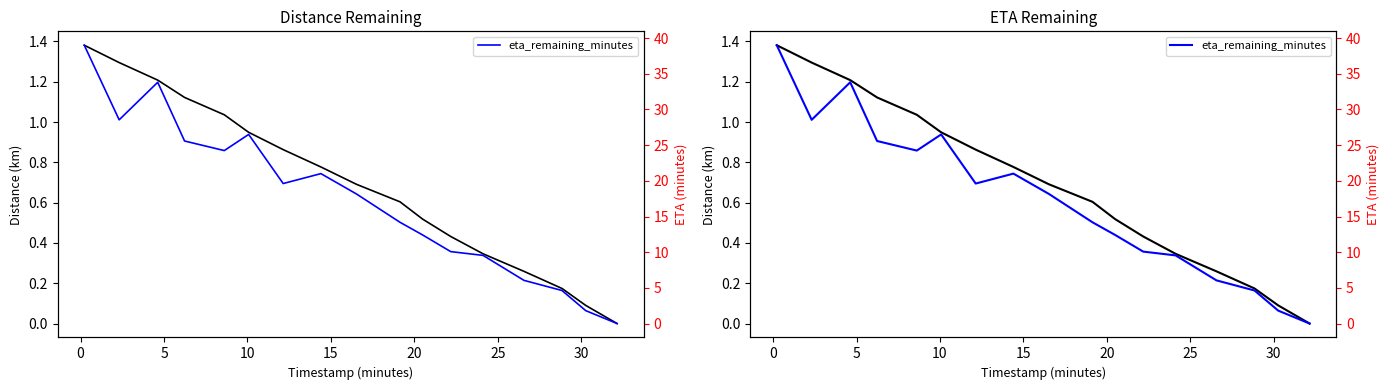

True or false: eta_remaining_minutes and distance_remaining_km cross at least once.

False